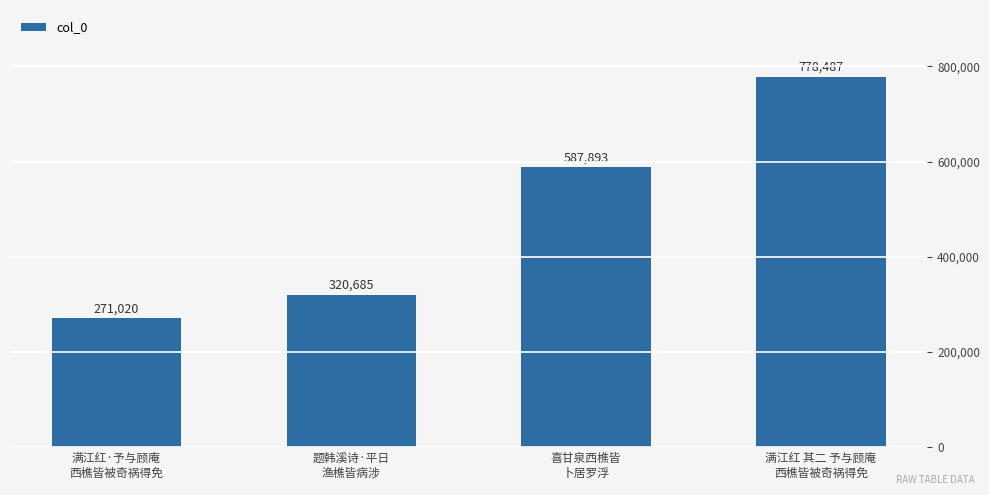

What is the difference between the maximum and minimum values?

507467